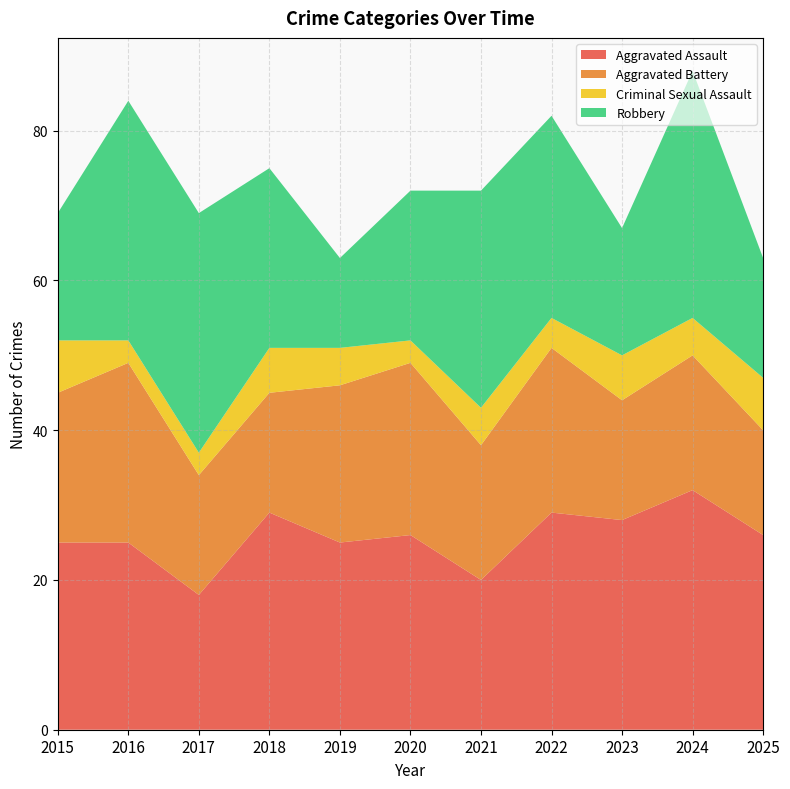

Reading left to right, list all the values displayed in this chart.

Aggravated Assault: 2015=25	2016=25	2017=18	2018=29	2019=25	2020=26	2021=20	2022=29	2023=28	2024=32	2025=26
Aggravated Battery: 2015=20	2016=24	2017=16	2018=16	2019=21	2020=23	2021=18	2022=22	2023=16	2024=18	2025=14
Criminal Sexual Assault: 2015=7	2016=3	2017=3	2018=6	2019=5	2020=3	2021=5	2022=4	2023=6	2024=5	2025=7
Robbery: 2015=17	2016=32	2017=32	2018=24	2019=12	2020=20	2021=29	2022=27	2023=17	2024=33	2025=16